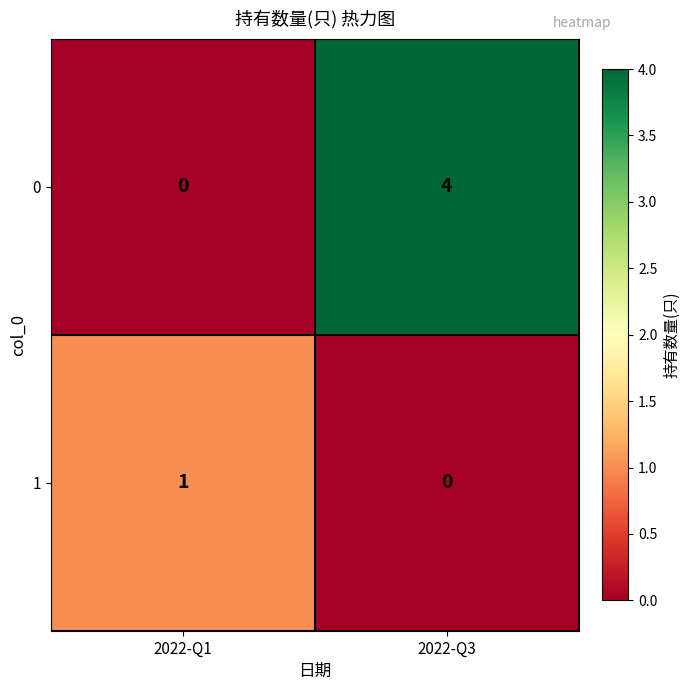

The 1 series shows 0 at 2022-Q3. True or false?

True